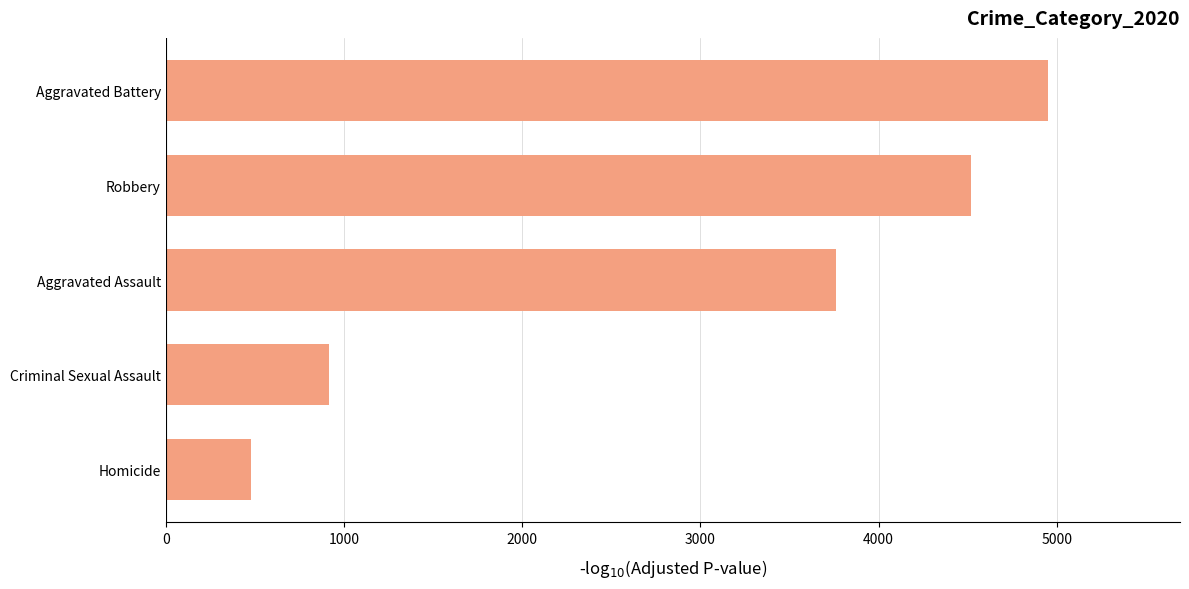

At which category does the chart reach its minimum across all series?

Homicide